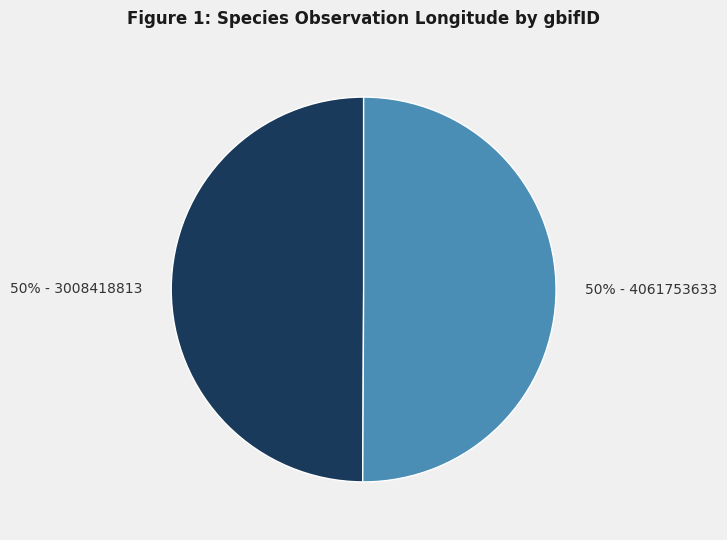

To the nearest percent, what is the average slice percentage?

50%